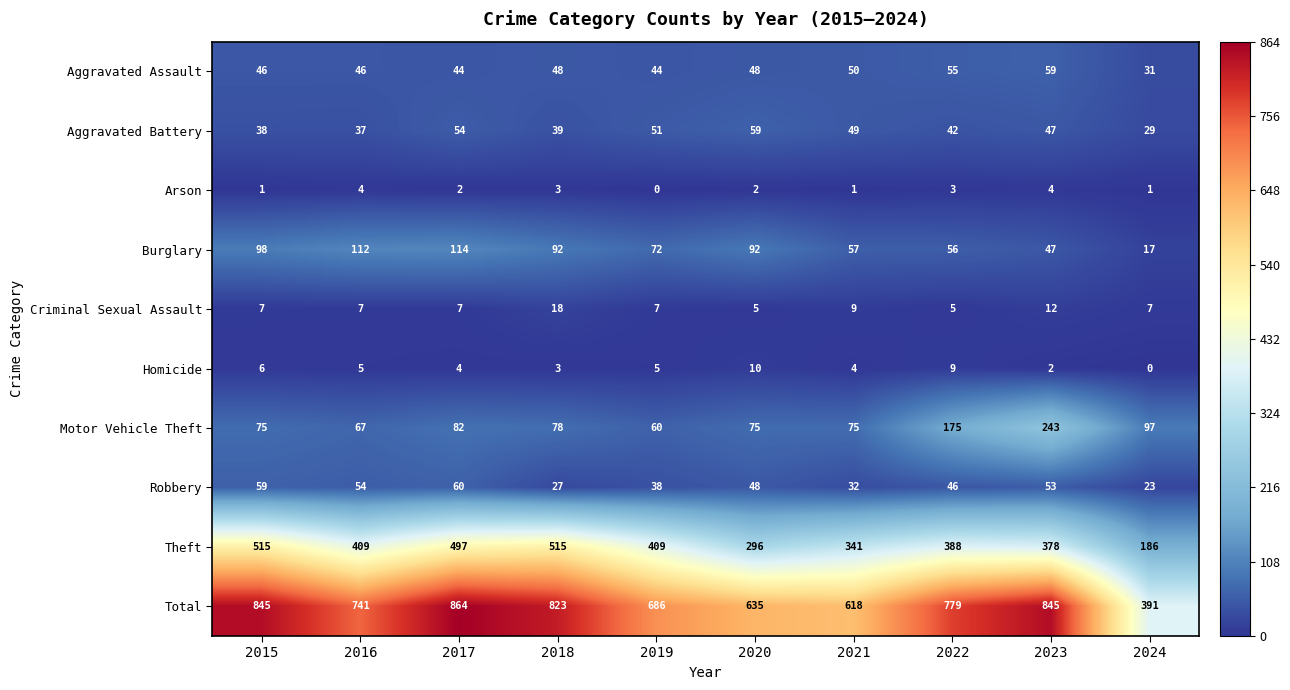

At 2022, list the series in order from largest to smallest.

Total, Theft, Motor Vehicle Theft, Burglary, Aggravated Assault, Robbery, Aggravated Battery, Homicide, Criminal Sexual Assault, Arson